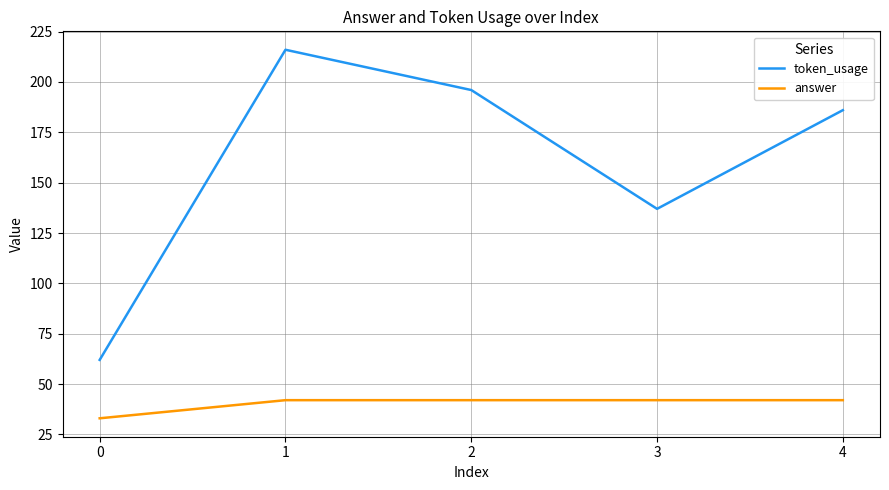

Reading right to left, extract all data points from this chart.

token_usage: 186	137	196	216	62
answer: 42	42	42	42	33